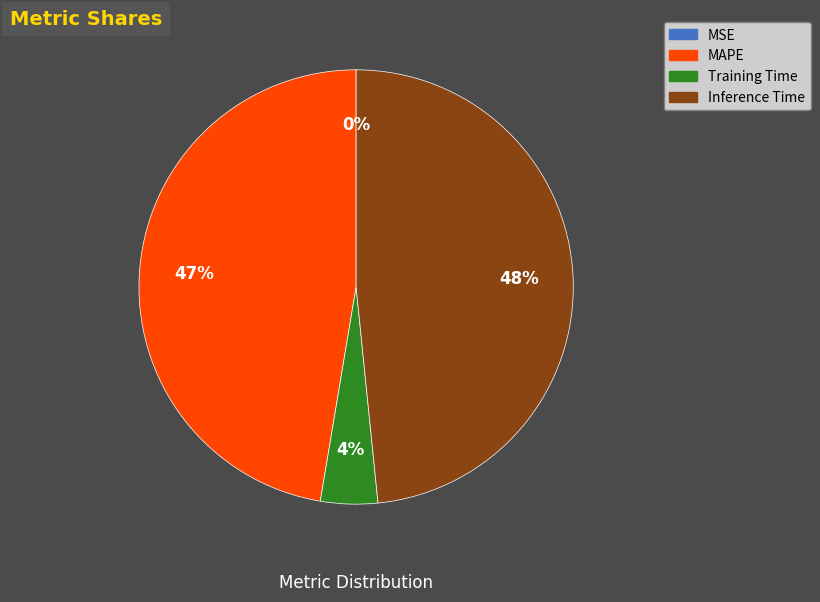

Does any single category account for the majority?

No